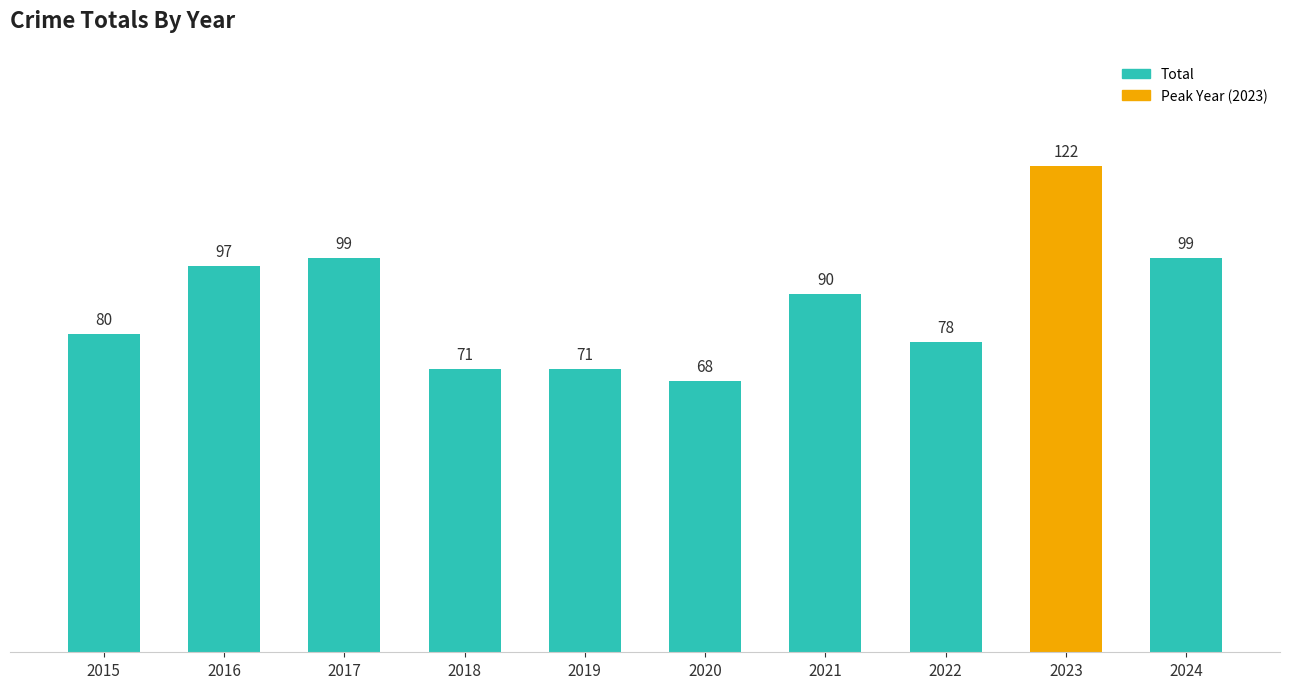

What is the value of the 1st bar from the left?

80